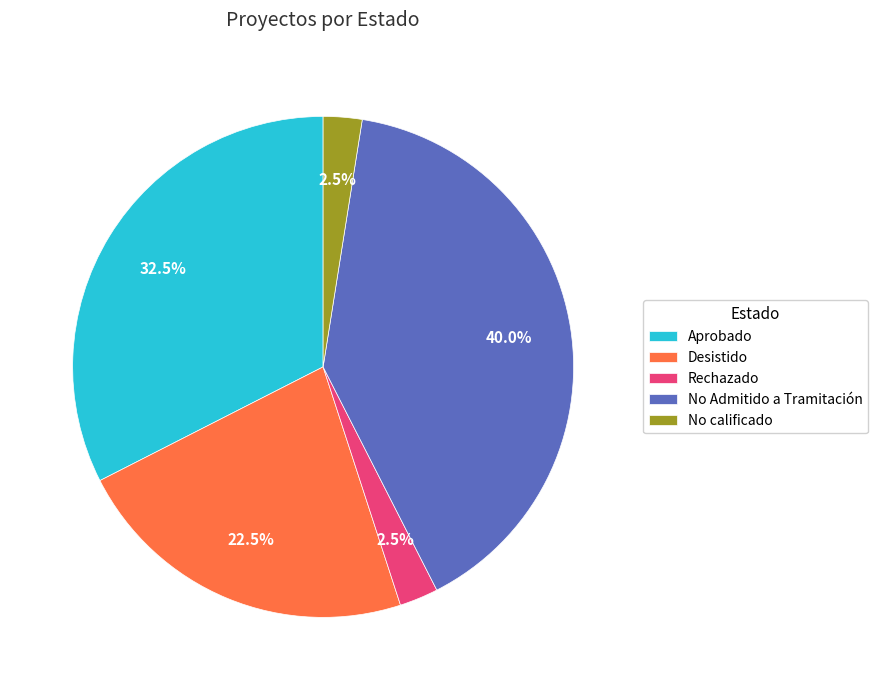

Between Desistido and Aprobado, which is larger?

Aprobado